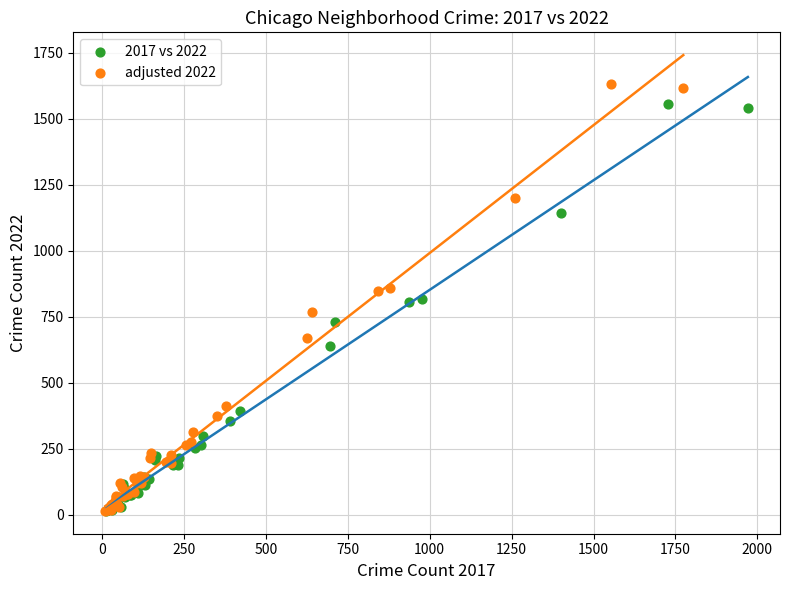

Which series has the largest Y range (max minus min)?

adjusted 2022